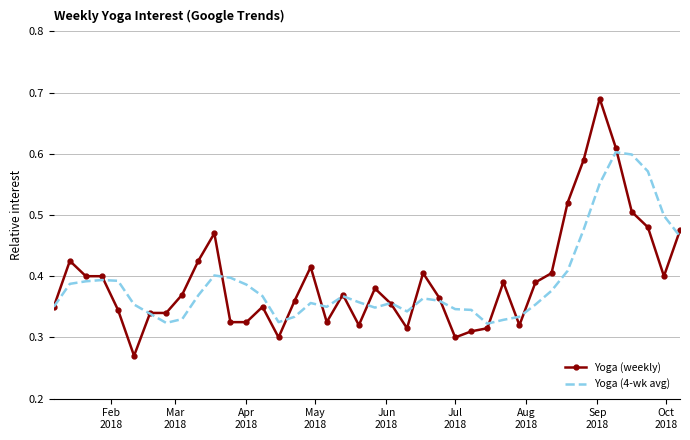

List the series in order of their peak value, lowest first.

Yoga (4-wk avg), Yoga (weekly)